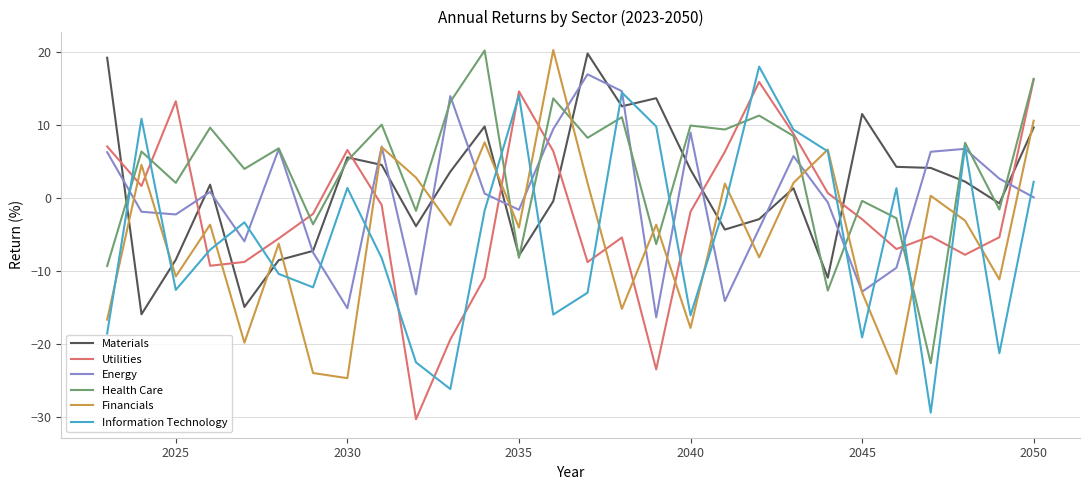

Which series ends up on top after the final intersection of Utilities and Energy?

Utilities